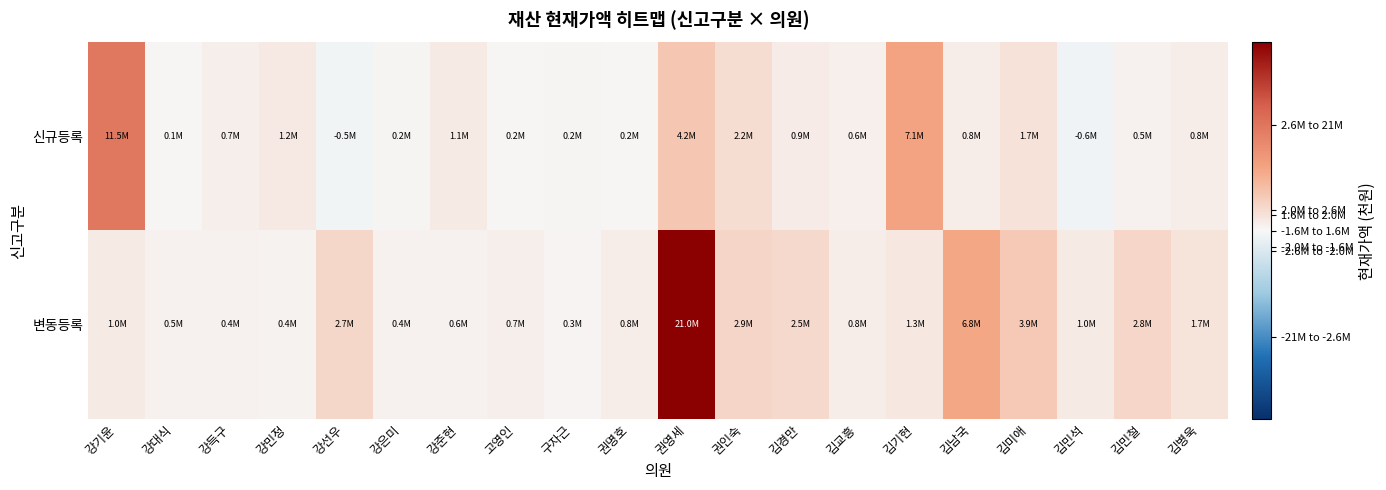

List the series in order of their overall mean, highest first.

변동등록, 신규등록